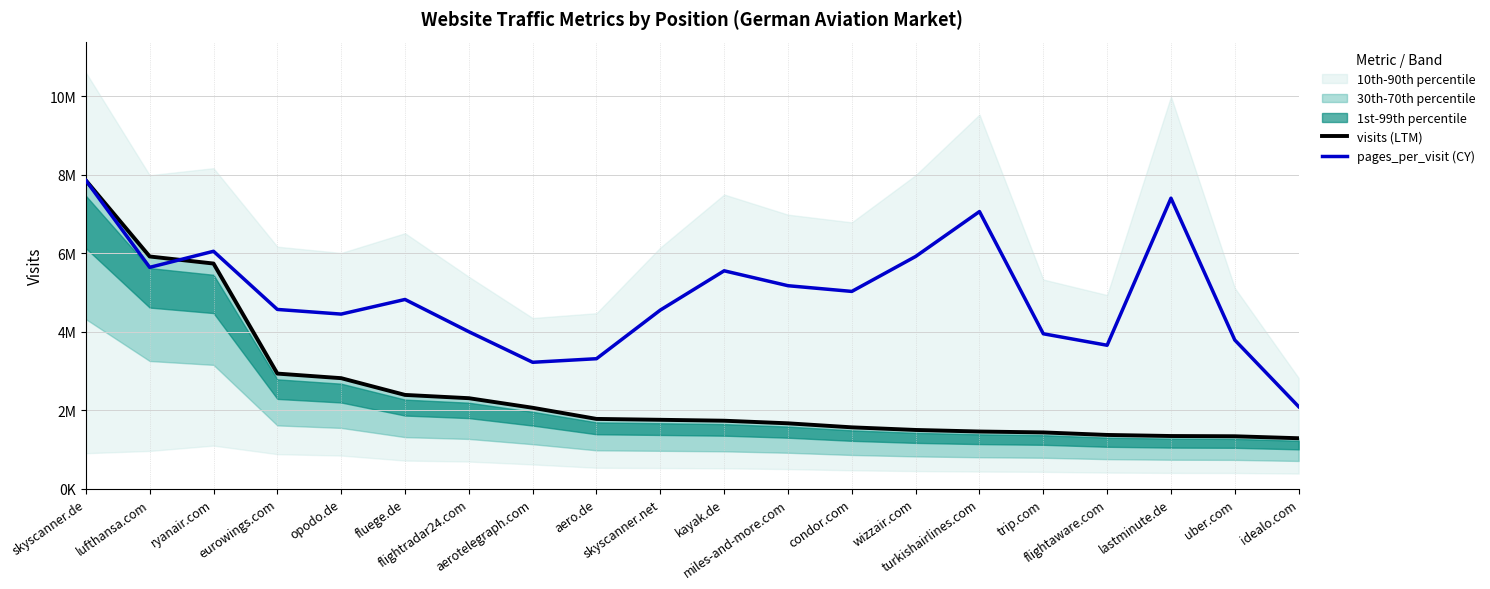

What is the value of the pages_per_visit (CY) point at the 3rd from the left?

6049303.4